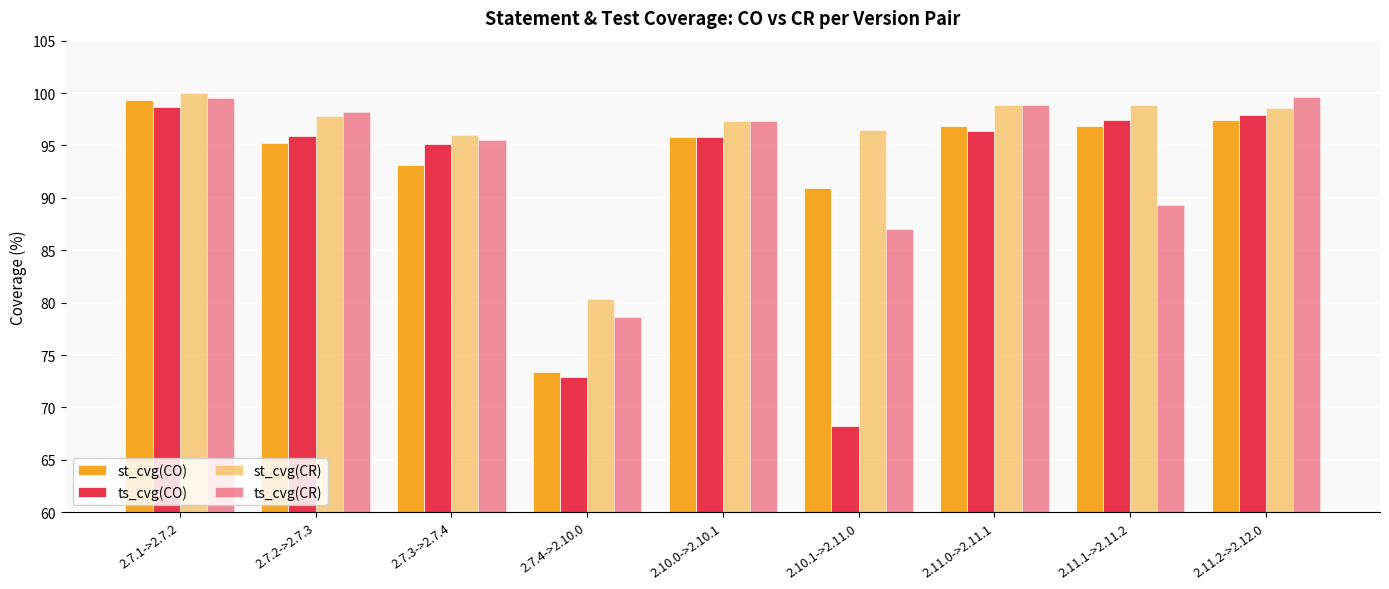

Reading right to left, transcribe all the data shown in this chart.

st_cvg(CO): 97.4	96.9	96.9	91.0	95.8	73.4	93.2	95.2	99.3
ts_cvg(CO): 97.9	97.4	96.4	68.2	95.8	72.9	95.1	95.9	98.6
st_cvg(CR): 98.6	98.8	98.8	96.5	97.4	80.4	96.0	97.8	100.0
ts_cvg(CR): 99.6	89.3	98.8	87.0	97.4	78.6	95.5	98.2	99.6